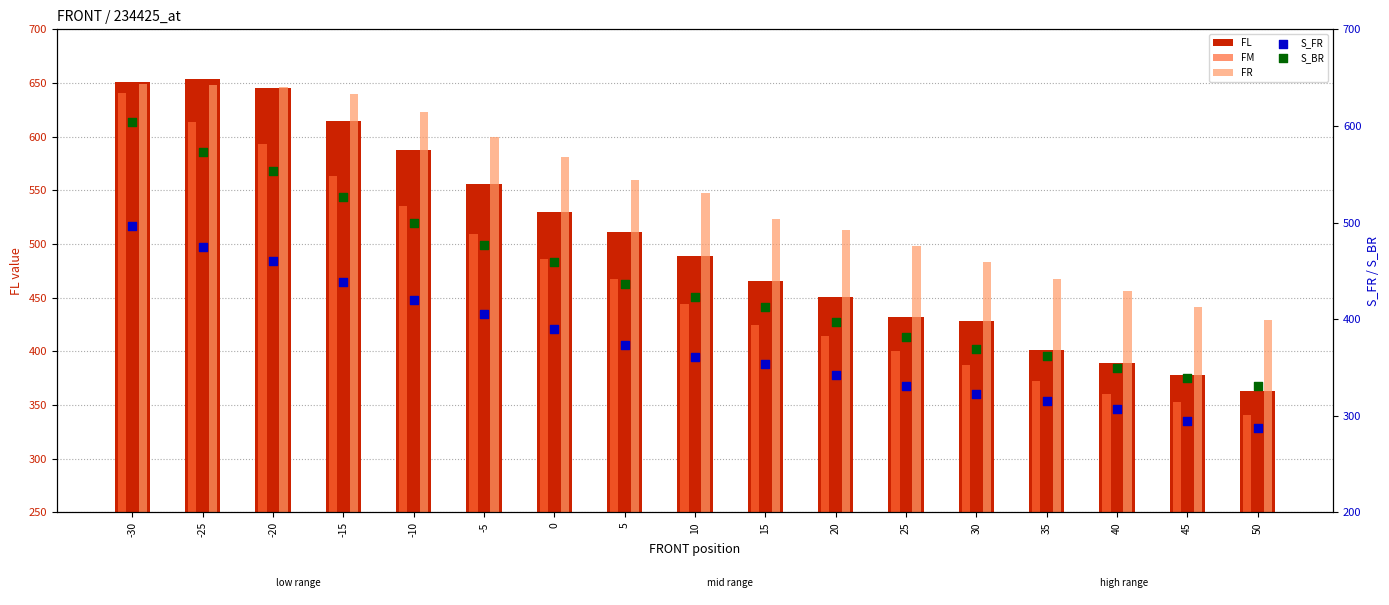

Is the value of S_FR at 25 greater than the value of FR at 45?

No